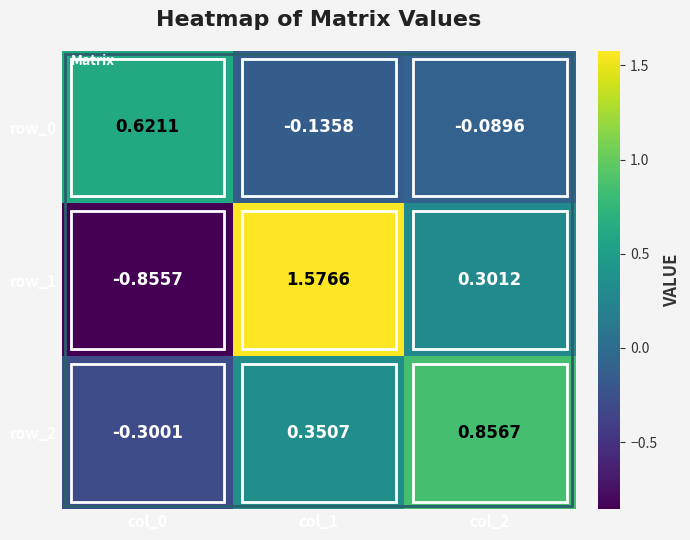

Is the value of row_1 at col_0 greater than the value of row_0 at col_0?

No